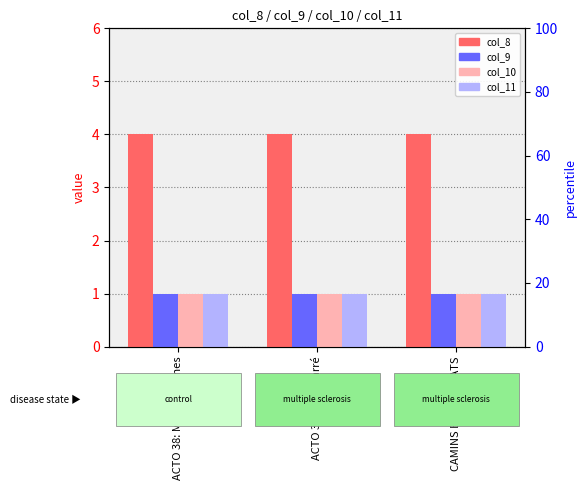

Reading left to right, extract all data points from this chart.

col_8: ACTO 38: Mònica Planes=4	ACTO 37: Marc Larré=4	CAMINS ENCONTRATS=4
col_9: ACTO 38: Mònica Planes=1	ACTO 37: Marc Larré=1	CAMINS ENCONTRATS=1
col_10: ACTO 38: Mònica Planes=1	ACTO 37: Marc Larré=1	CAMINS ENCONTRATS=1
col_11: ACTO 38: Mònica Planes=1	ACTO 37: Marc Larré=1	CAMINS ENCONTRATS=1